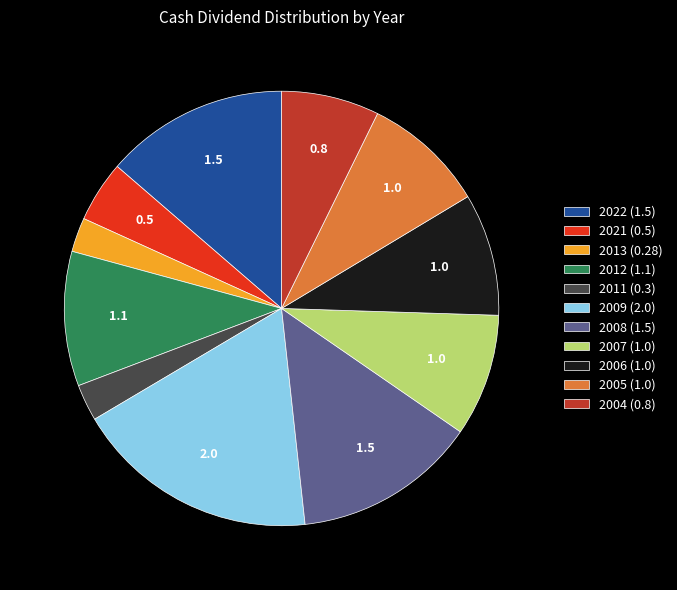

Between 2009 (2.0) and 2007 (1.0), which is larger?

2009 (2.0)